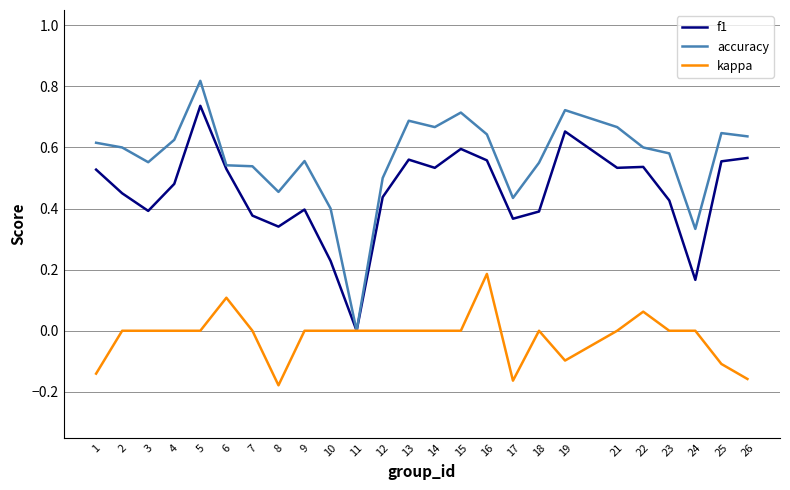

How many distinct data groups are displayed?

3